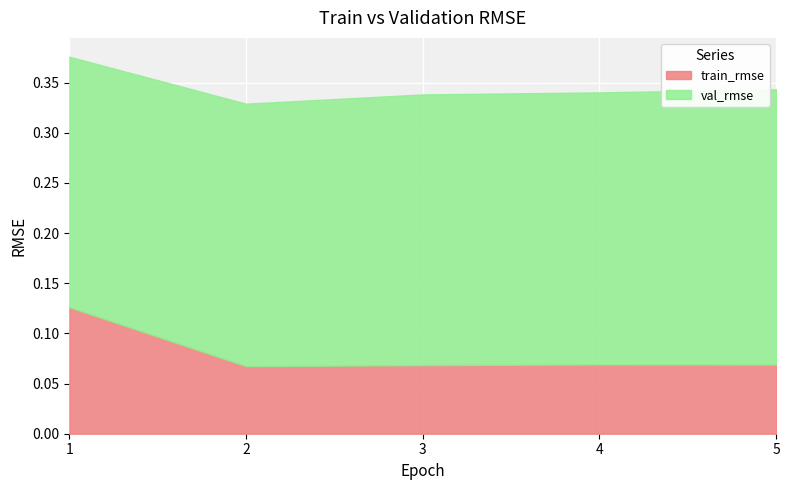

Is it true that train_rmse equals 0.1 at 5?

False